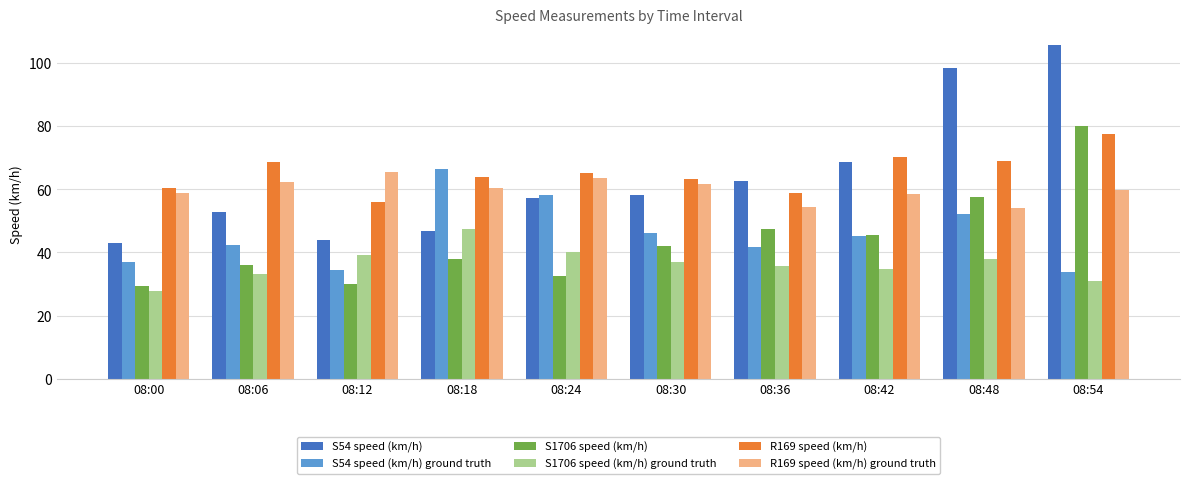

The R169 speed (km/h) ground truth series shows 54.3 at 08:36. True or false?

True